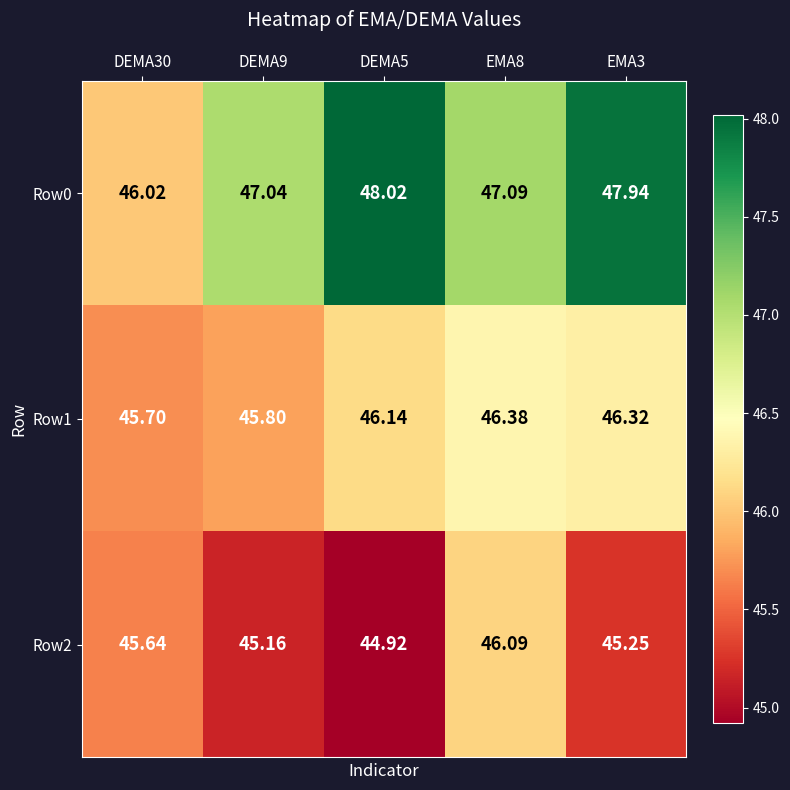

Is the value of Row1 at DEMA30 greater than the value of Row0 at DEMA30?

No